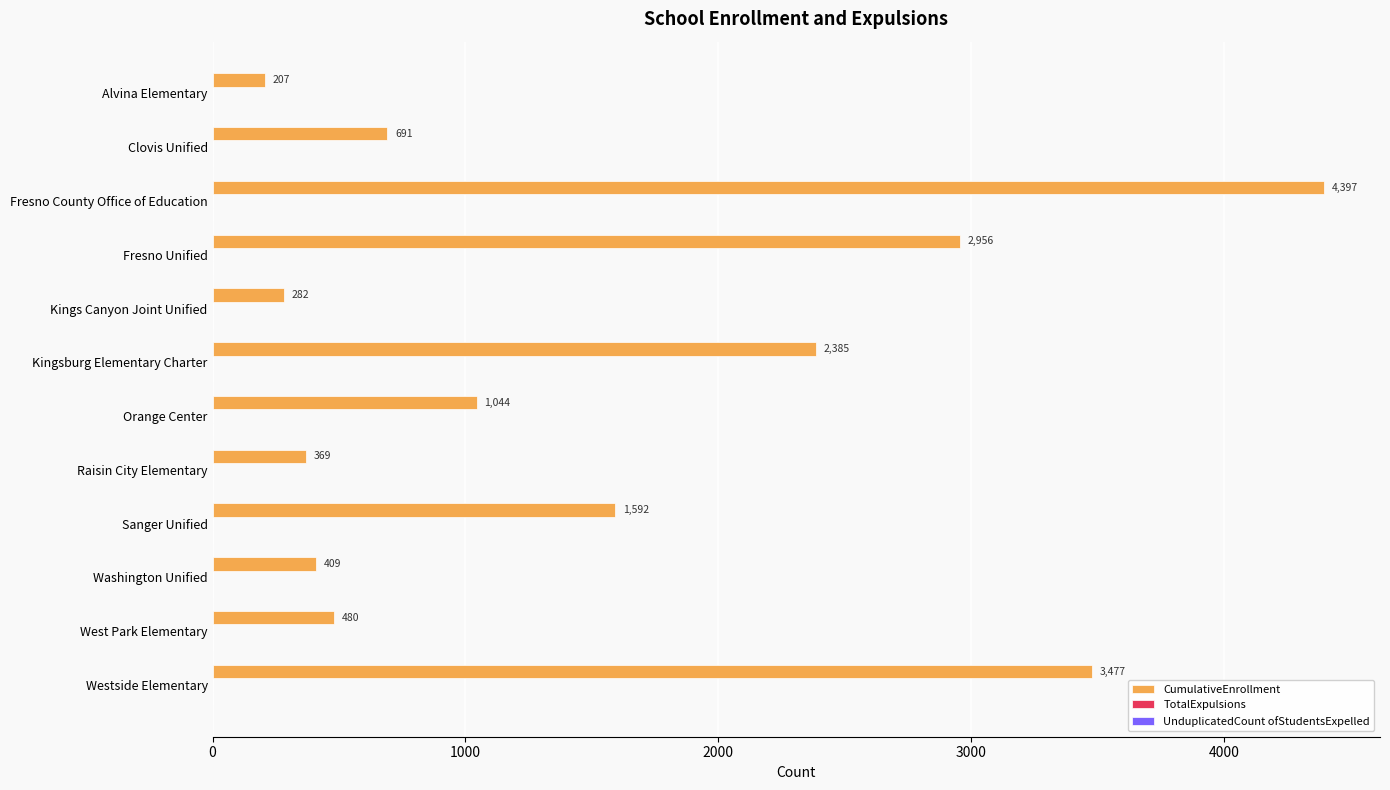

What position from the bottom is Fresno Unified?

9